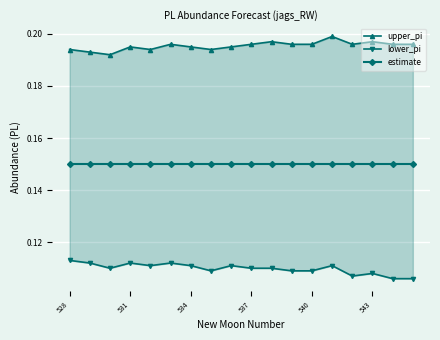

Does the chart display data point markers on the line(s)?

Yes